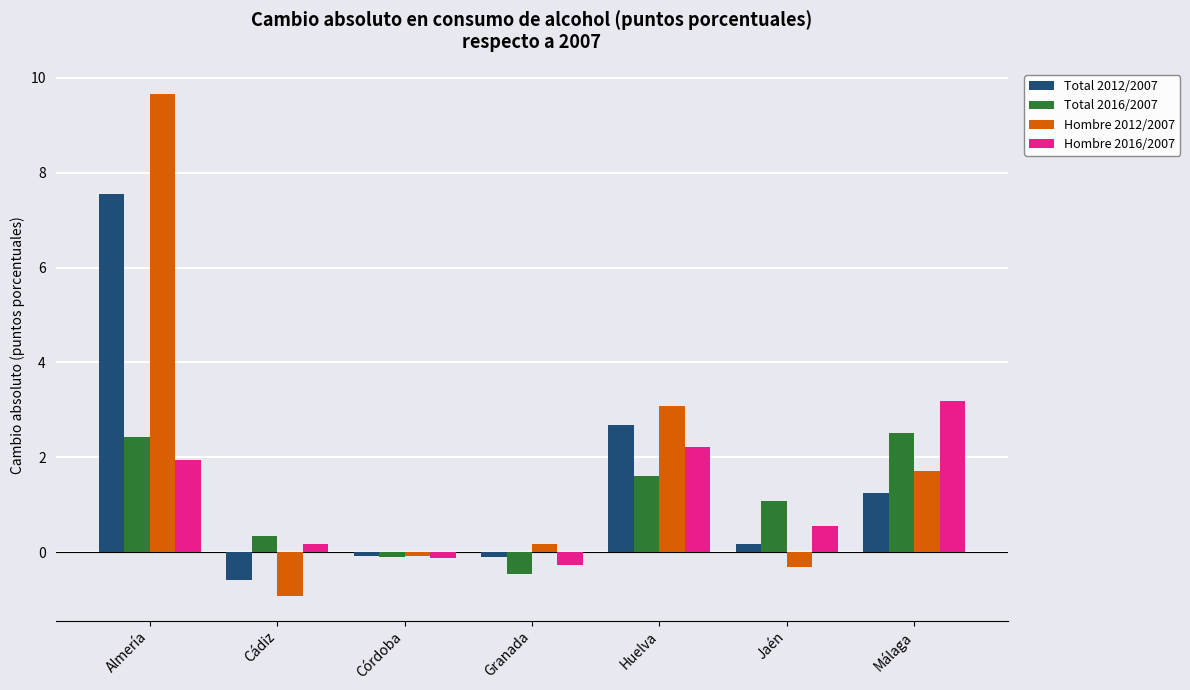

What is the spread (max minus min) of values at Almería?

7.7